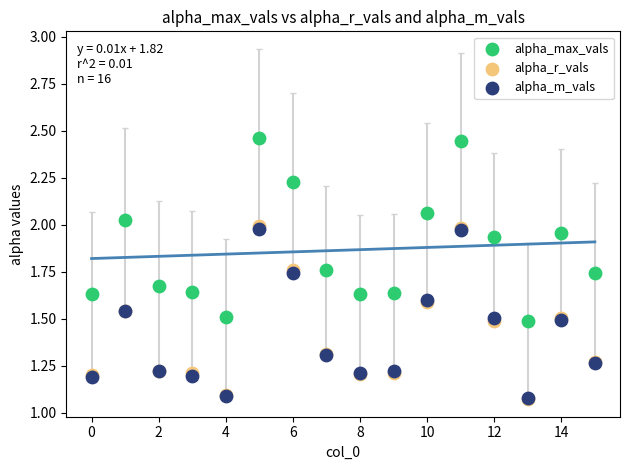

Which series has the largest Y range (max minus min)?

alpha_max_vals